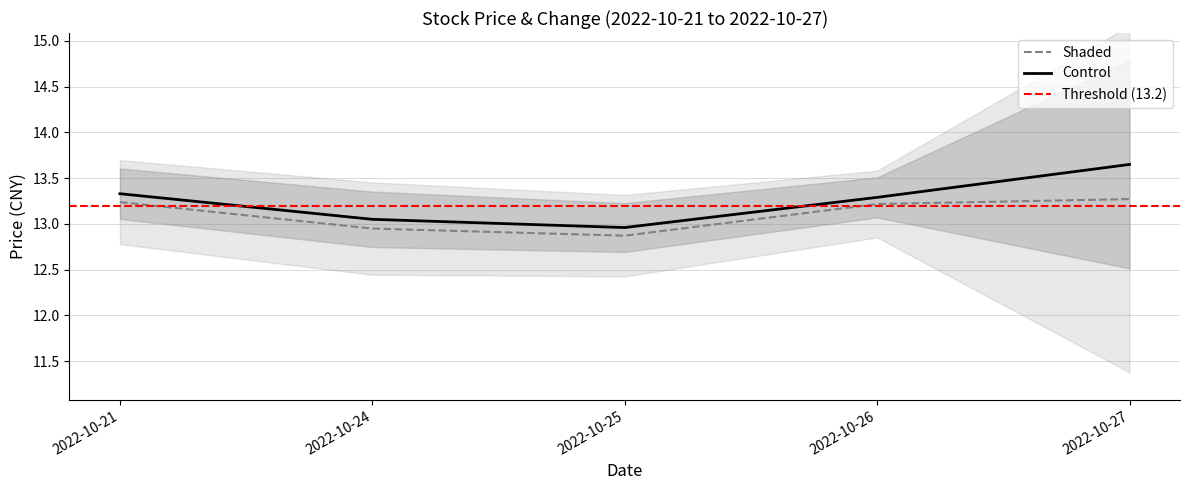

Count the number of categories in the chart.

5